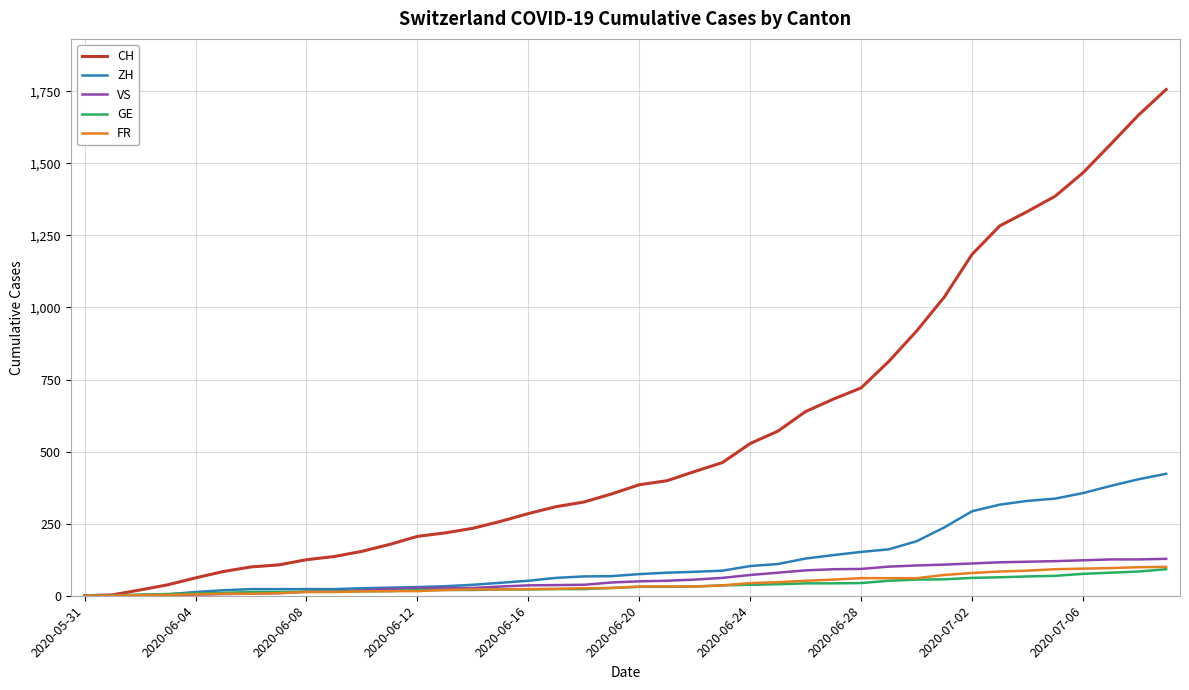

Which series has the widest spread of values?

CH